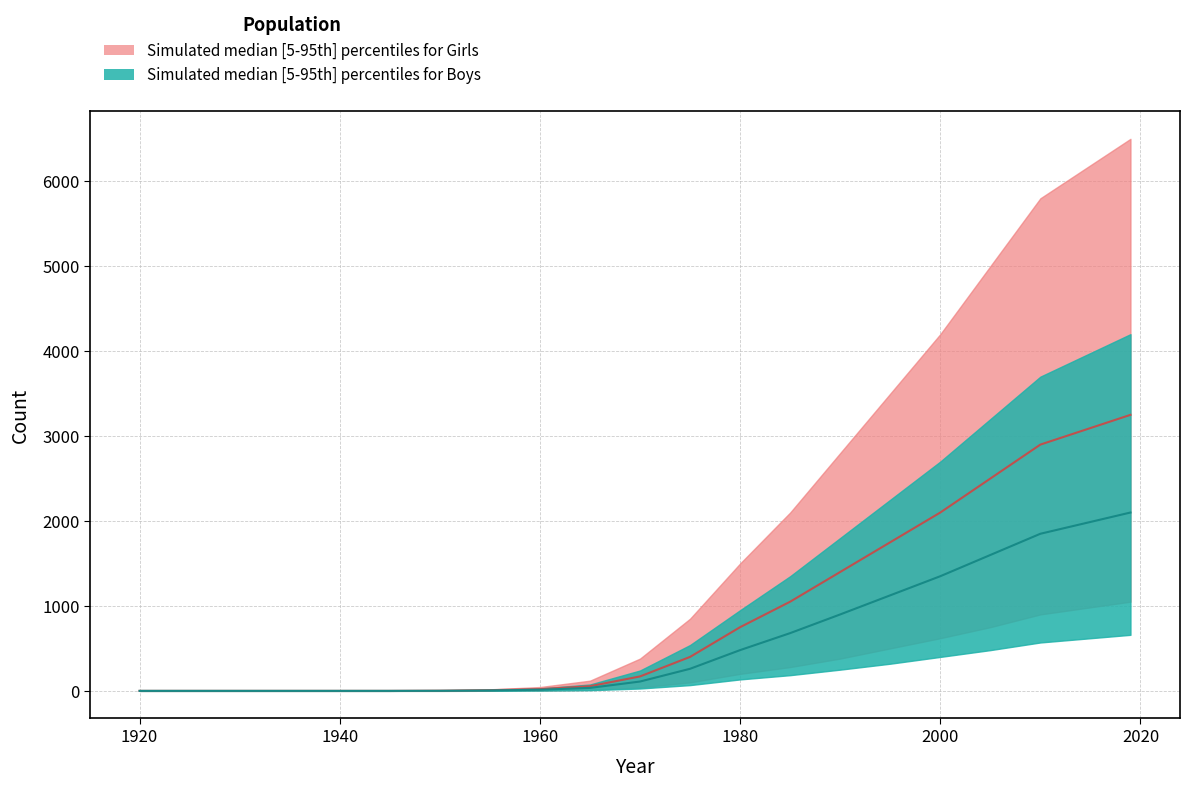

Is it true that Girls_median equals 2500 at 2005?

True